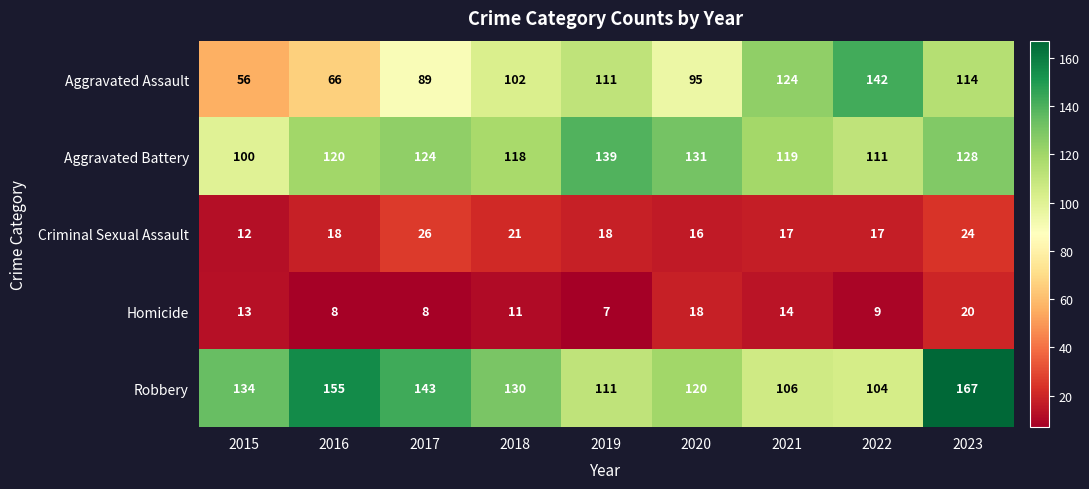

What is the difference between the Homicide values at 2018 and 2016?

3